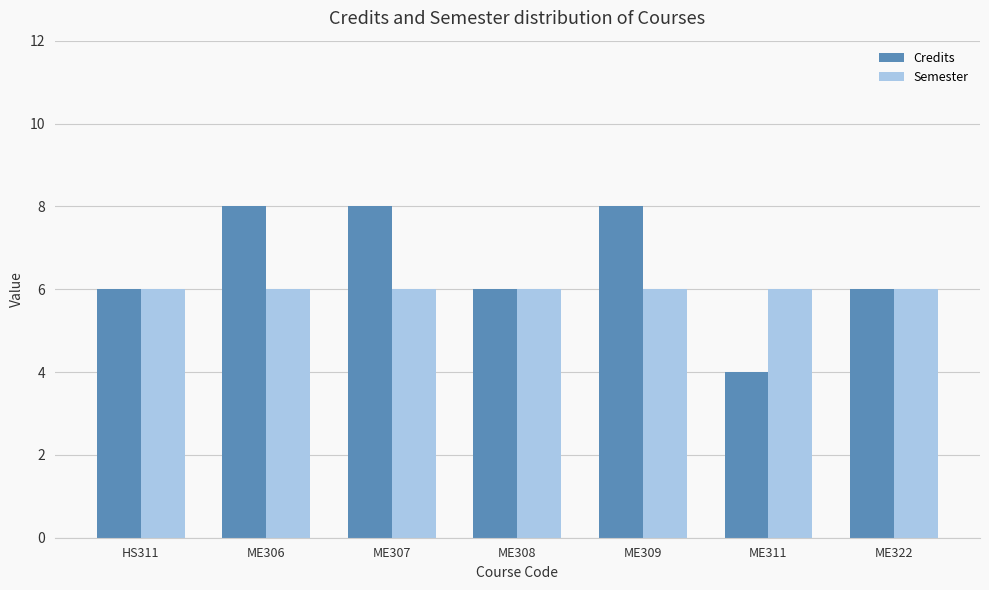

What is the difference between the maximum and minimum values in the Credits series?

4